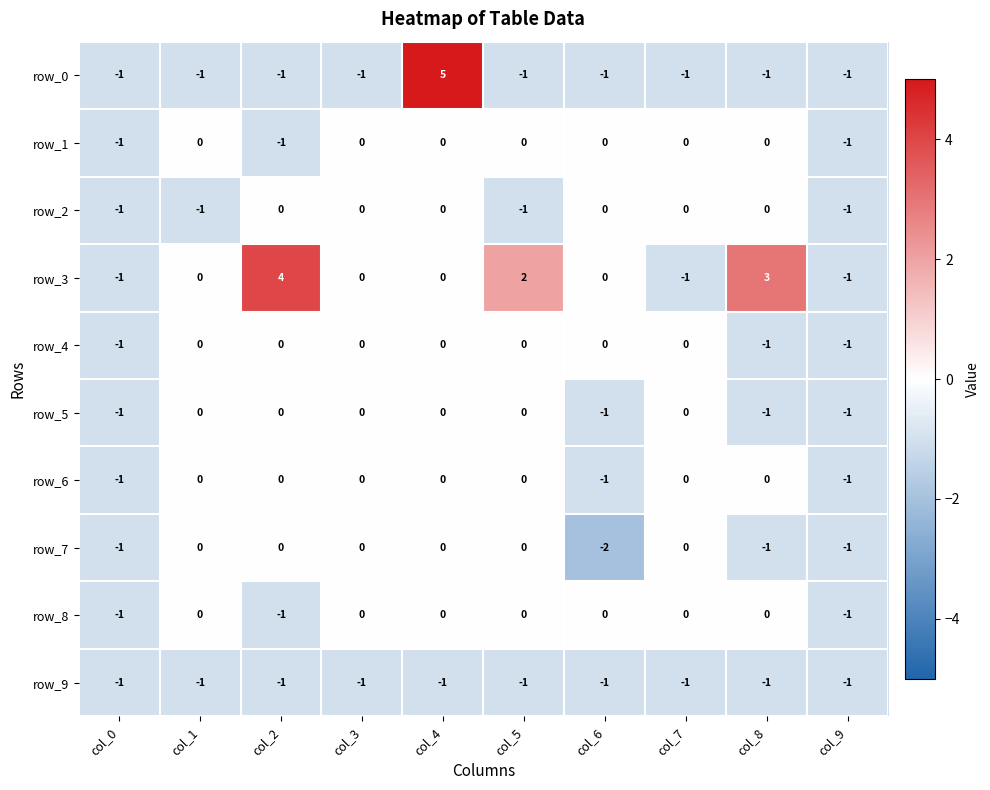

What is the lowest value of the row_5 series?

-1